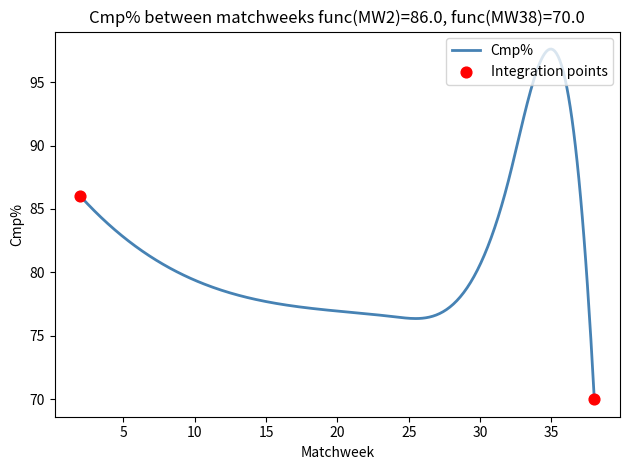

What is the greatest value displayed?

97.6